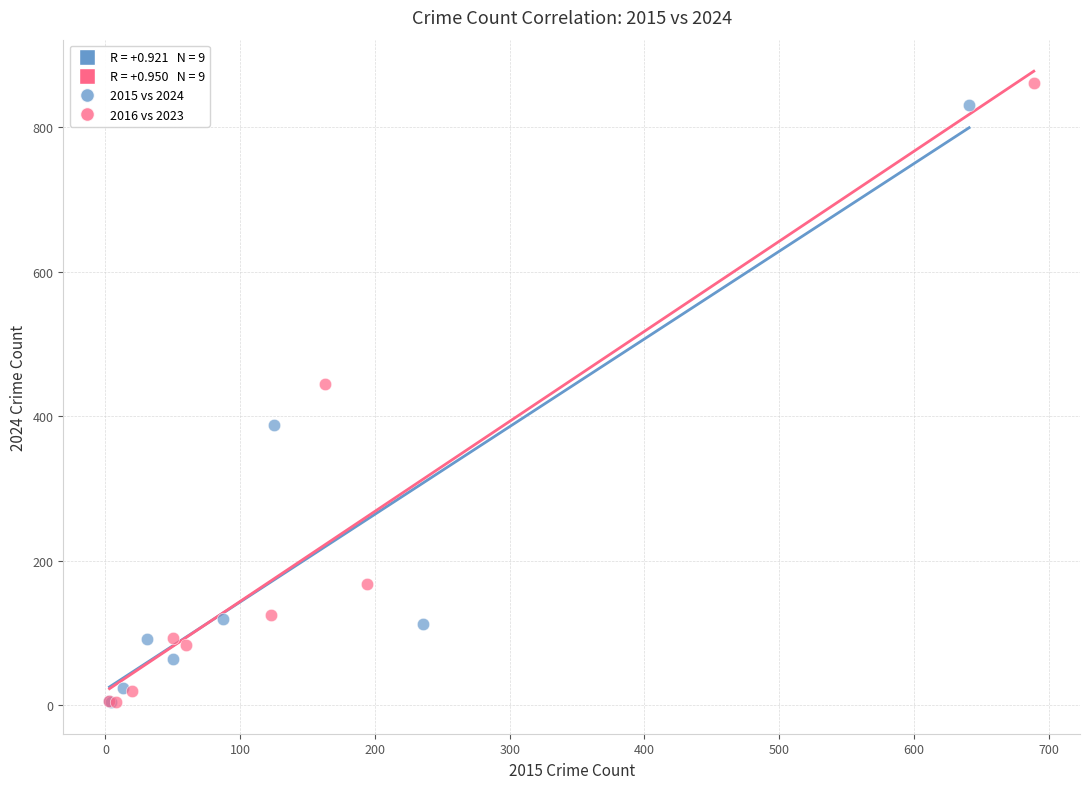

Which series has the widest spread of Y values?

2016 vs 2023